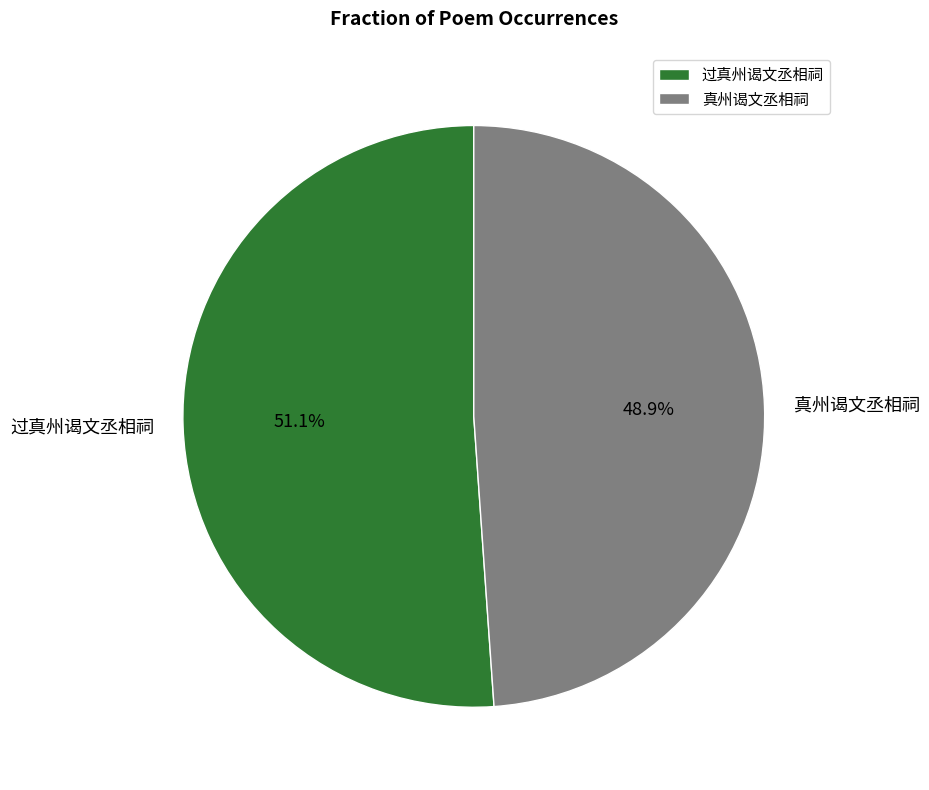

How much of the chart is everything except 真州谒文丞相祠?

51.1%